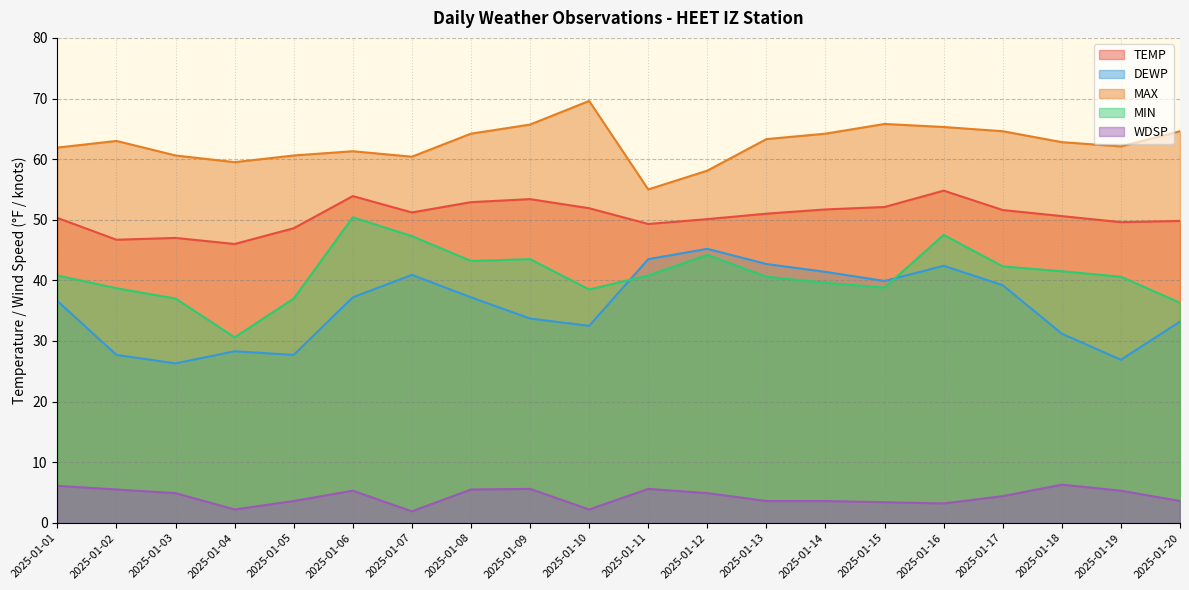

Which category has the highest value in the MIN series?

2025-01-06